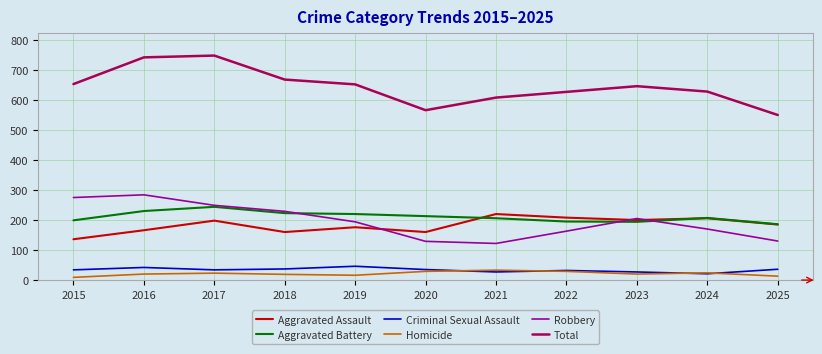

Between 2015 and 2016, which series saw the biggest shift?

Total